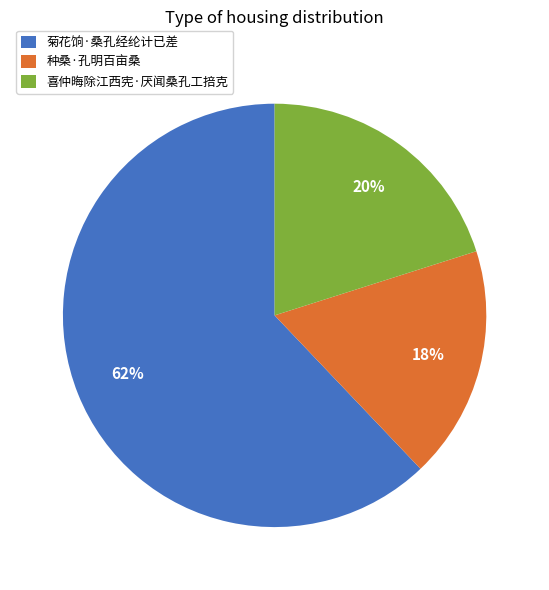

Which category accounts for the majority?

菊花饷·桑孔经纶计已差